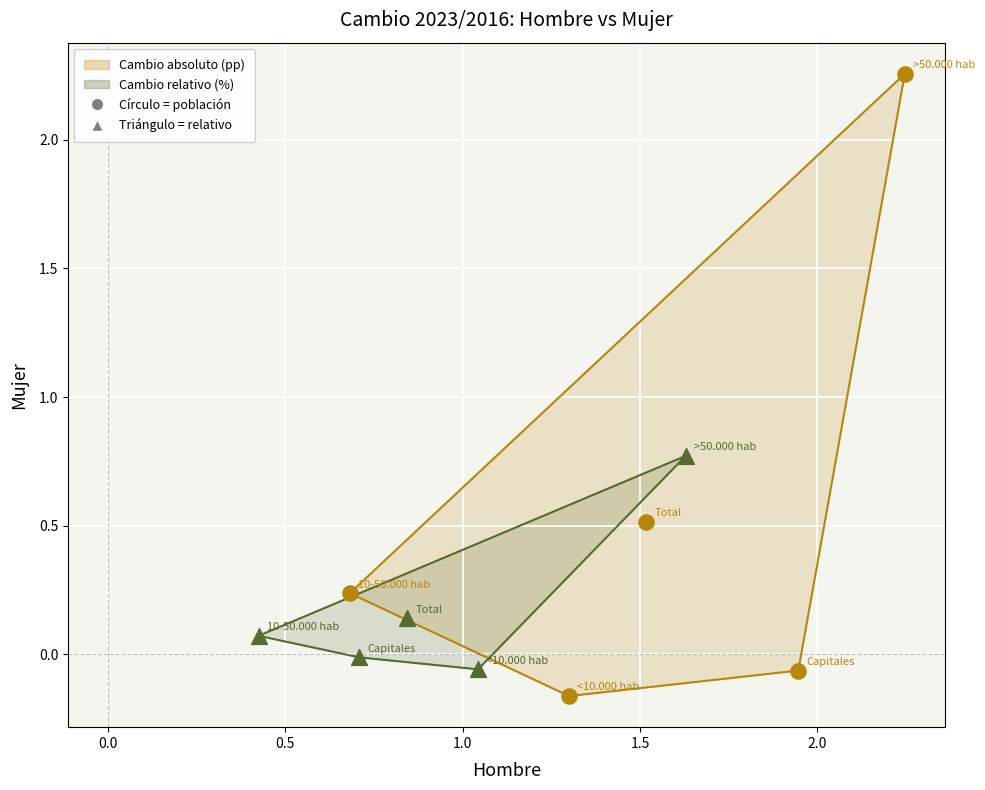

Which series has the largest Y range (max minus min)?

Cambio absoluto (pp)